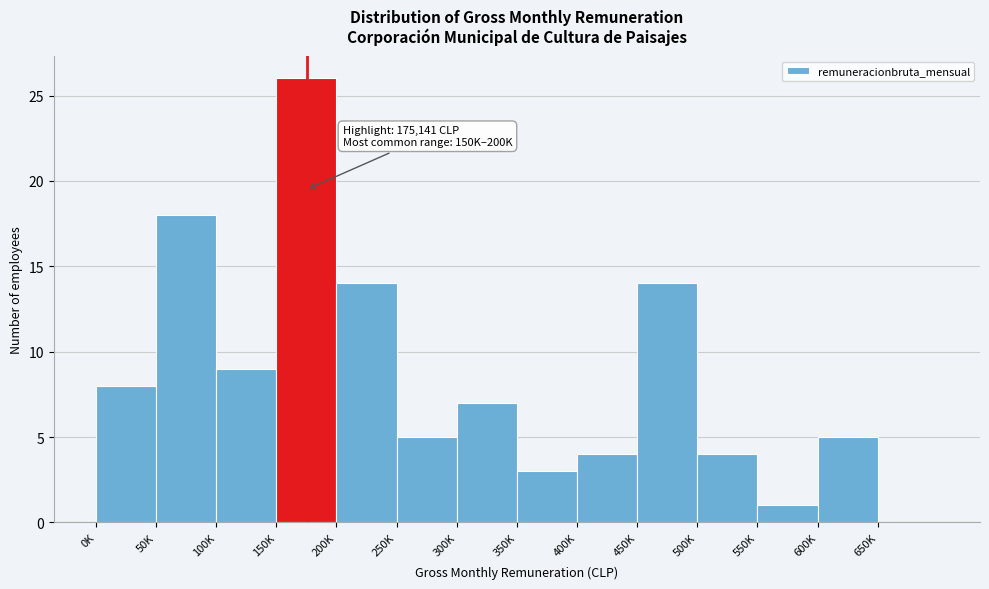

Reading right to left, extract all data points from this chart.

650K=0	600K=5	550K=1	500K=4	450K=14	400K=4	350K=3	300K=7	250K=5	200K=14	150K=26	100K=9	50K=18	0K=8